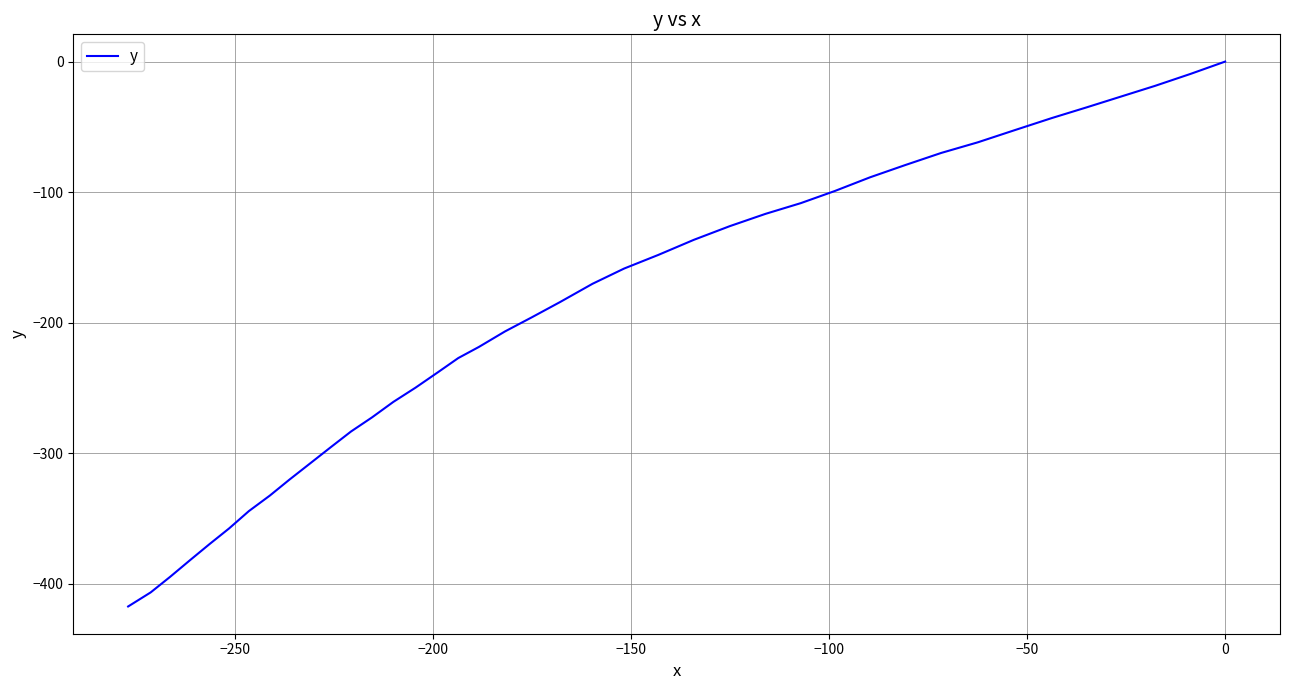

What is the difference between the maximum and minimum values?

417.6